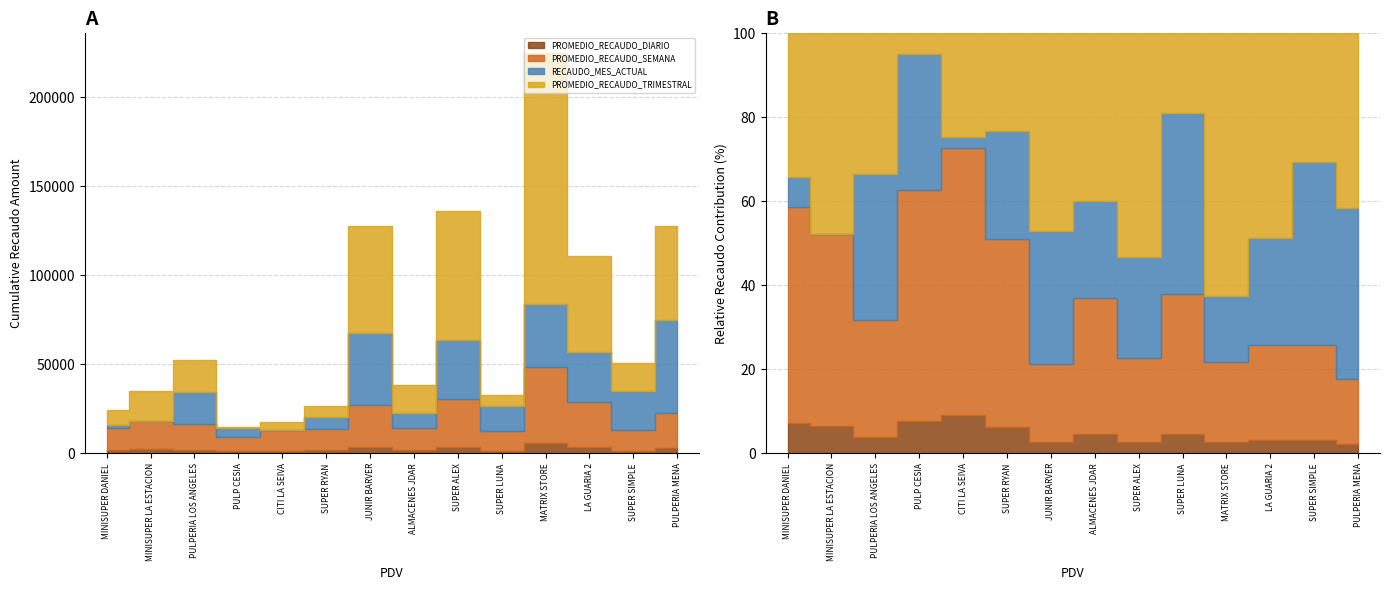

True or false: PROMEDIO_RECAUDO_TRIMESTRAL and PROMEDIO_RECAUDO_SEMANA intersect in this chart.

True